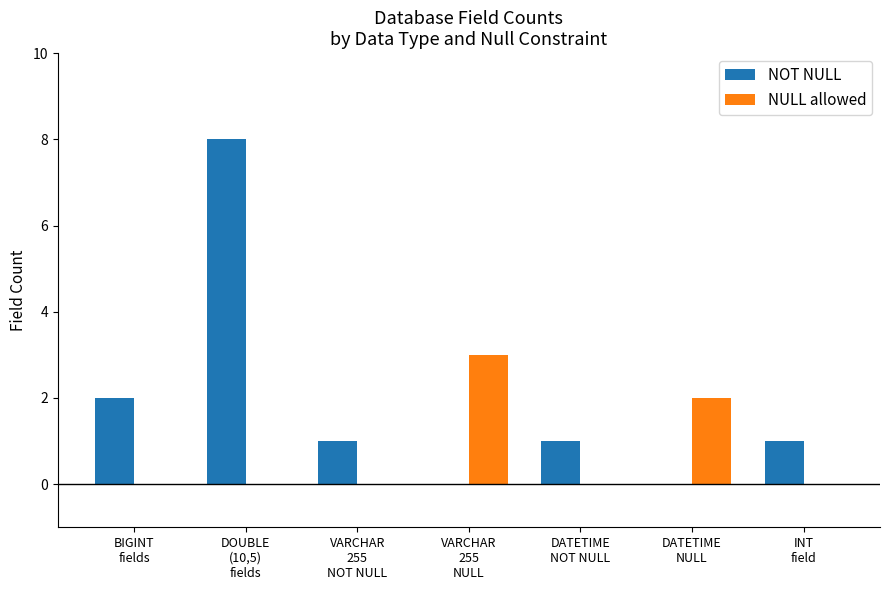

Reading left to right, transcribe all the data shown in this chart.

NOT NULL: BIGINT
fields=2	DOUBLE
(10,5)
fields=8	VARCHAR
255
NOT NULL=1	VARCHAR
255
NULL=0	DATETIME
NOT NULL=1	DATETIME
NULL=0	INT
field=1
NULL allowed: BIGINT
fields=0	DOUBLE
(10,5)
fields=0	VARCHAR
255
NOT NULL=0	VARCHAR
255
NULL=3	DATETIME
NOT NULL=0	DATETIME
NULL=2	INT
field=0